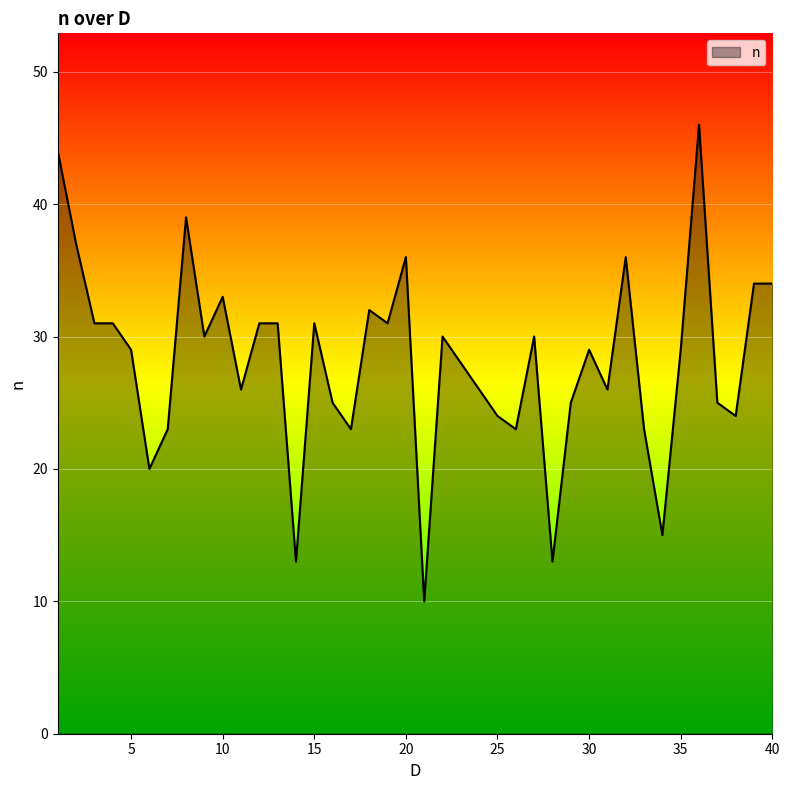

What is the difference between the maximum and minimum values?

36